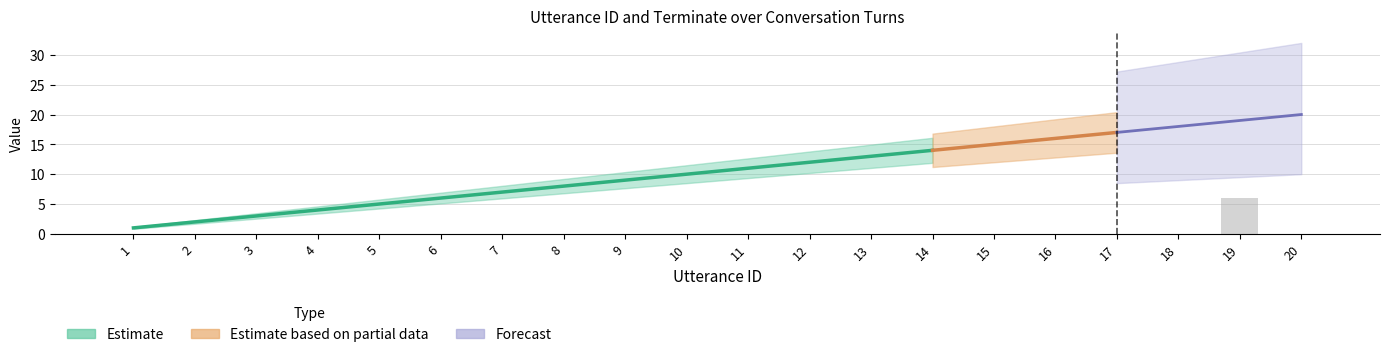

True or false: the data shows 2 at 16.

False